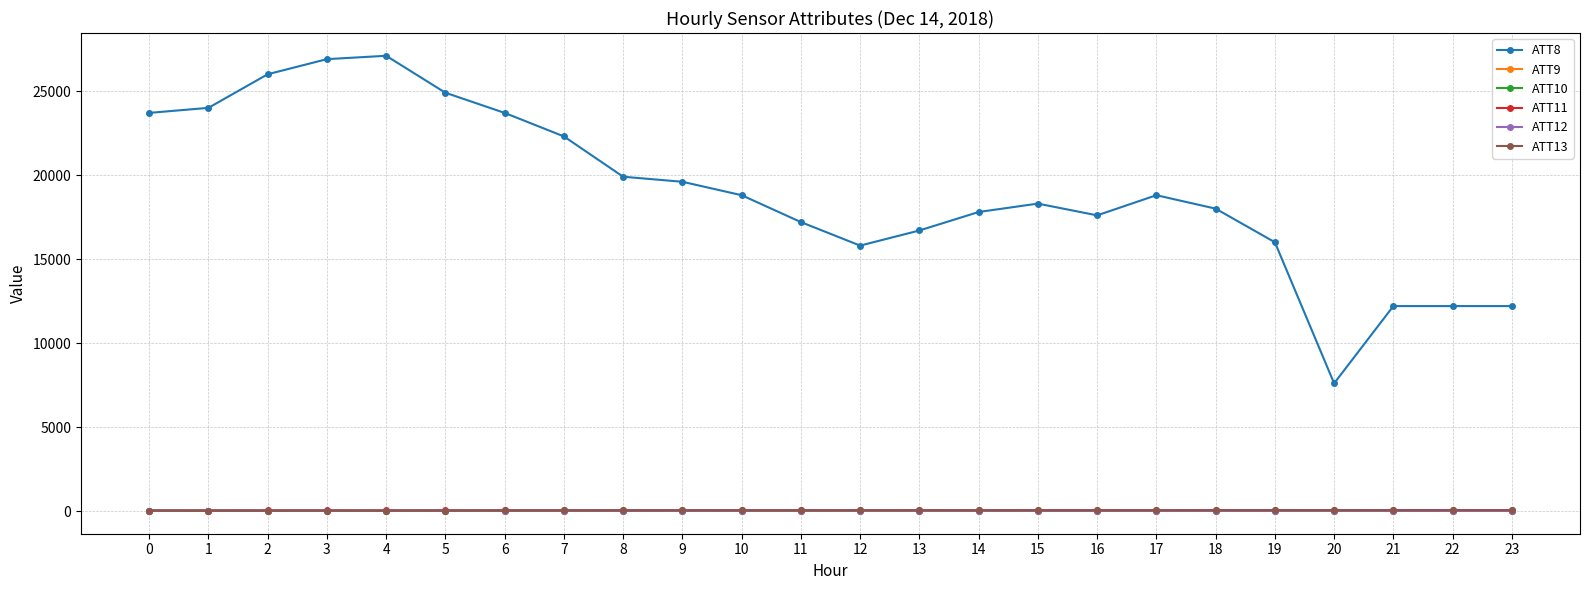

Which series has the widest spread of values?

ATT8